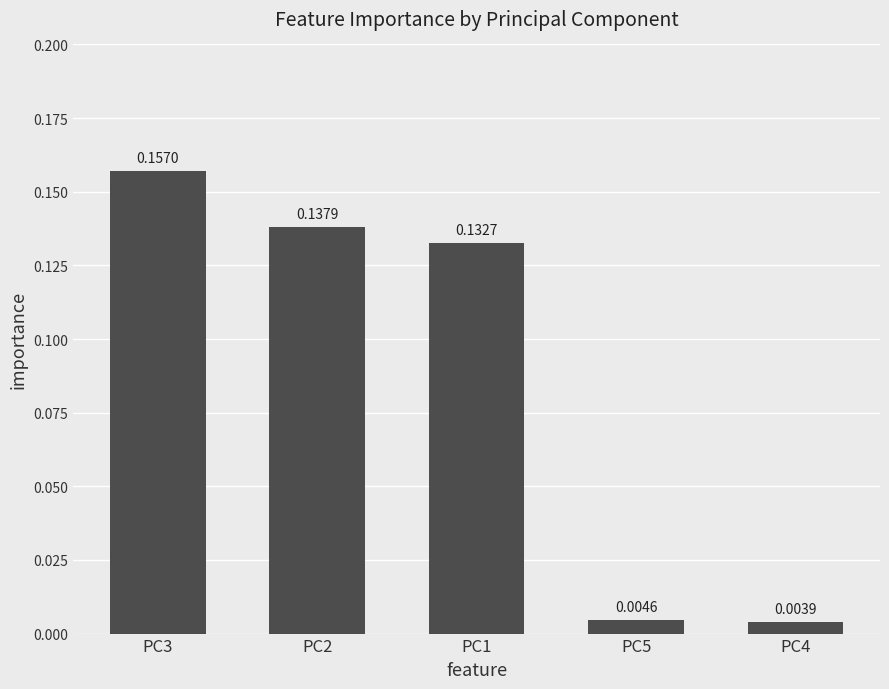

Rank the categories by value from highest to lowest.

PC3, PC2, PC1, PC5, PC4